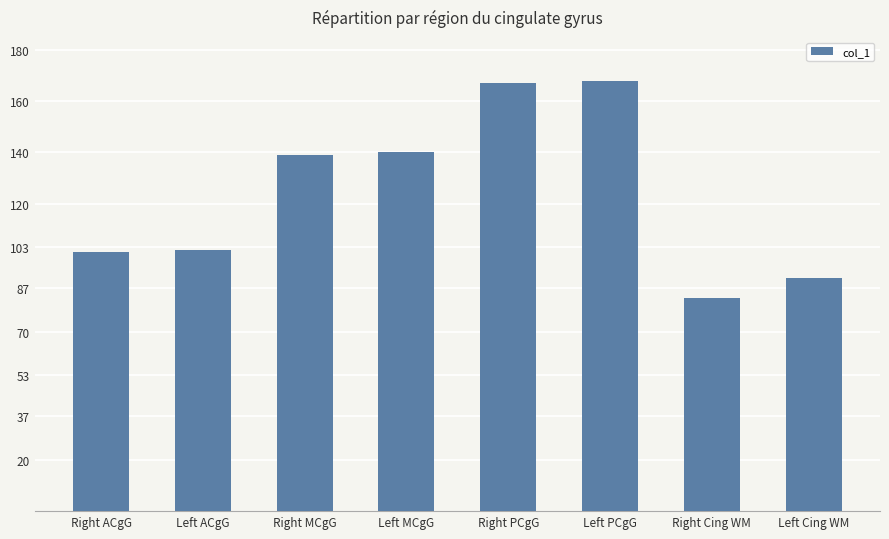

What is the change in value from Right PCgG to Left Cing WM?

-76